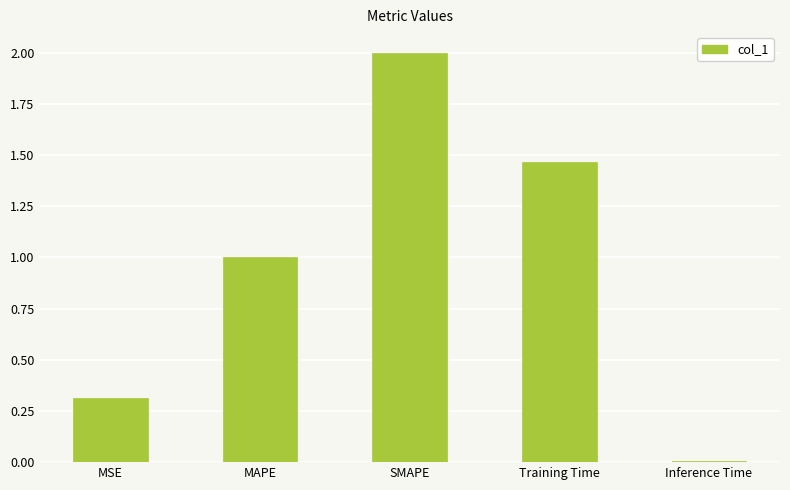

What is the sum of all values?

4.8